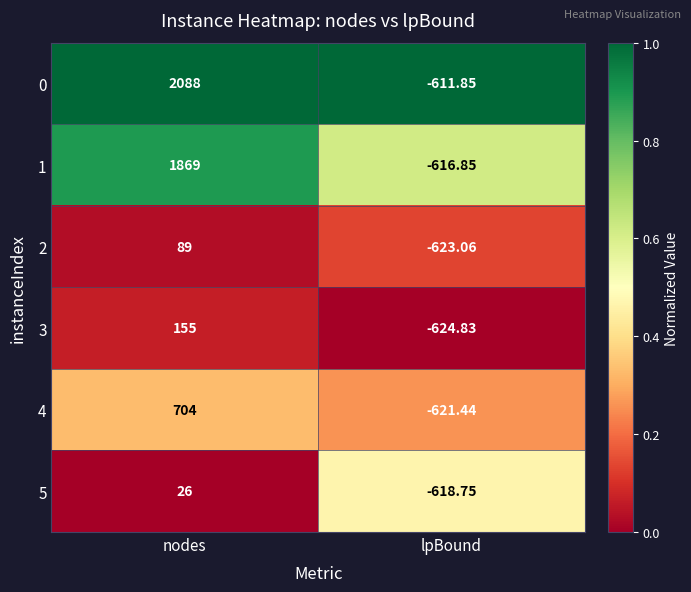

Which series has the largest total across all categories?

0